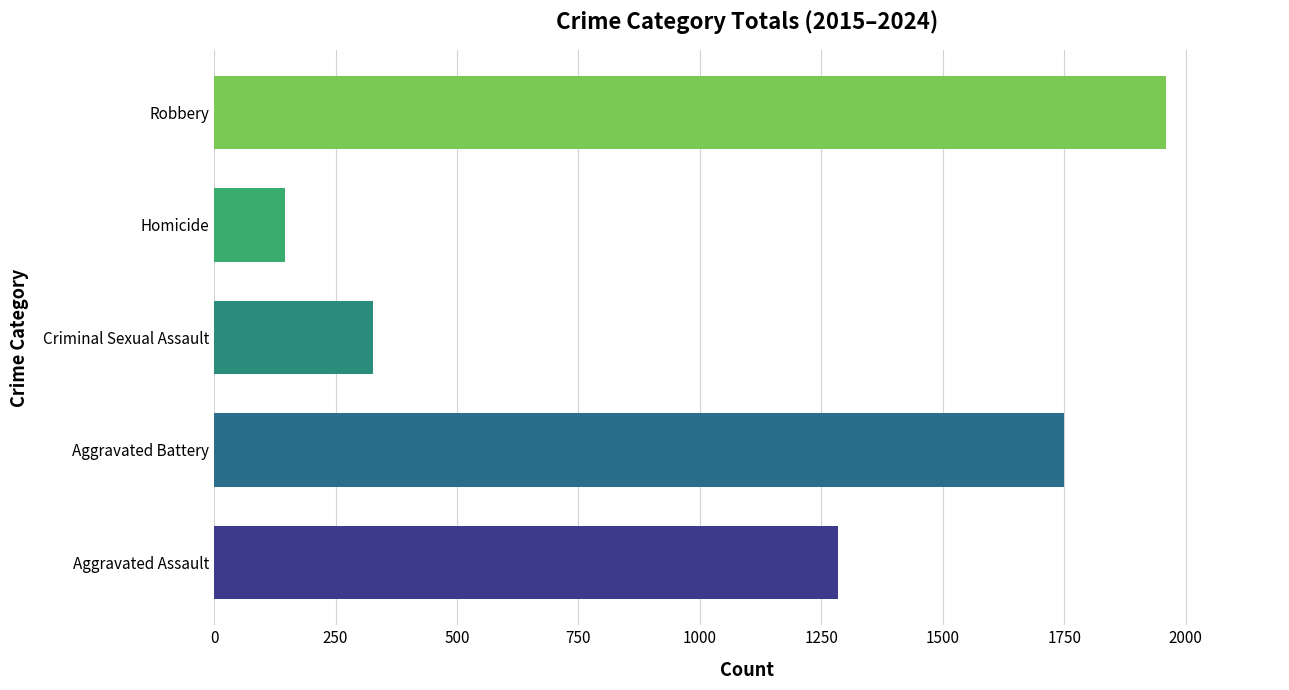

True or false: Aggravated Assault has a value of 140 at 2024.

False